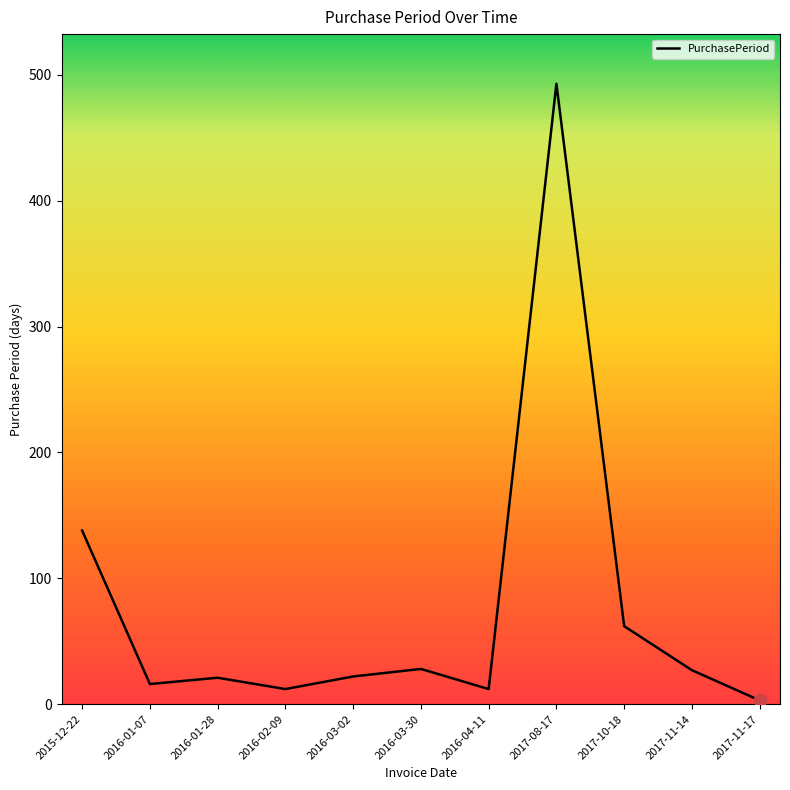

What is the change in value from 2016-02-09 to 2017-10-18?

+50